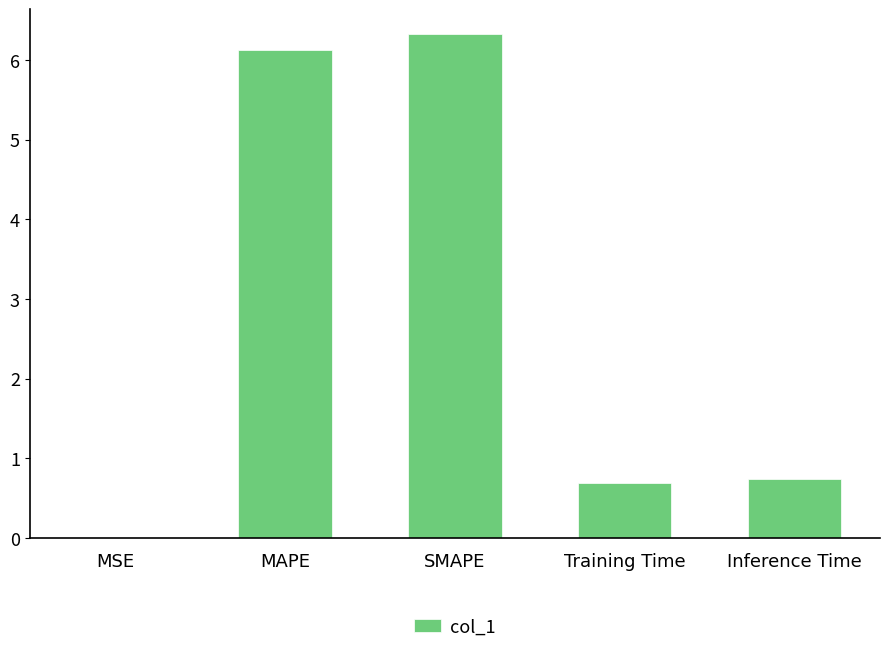

What is the sum of all values?

13.9